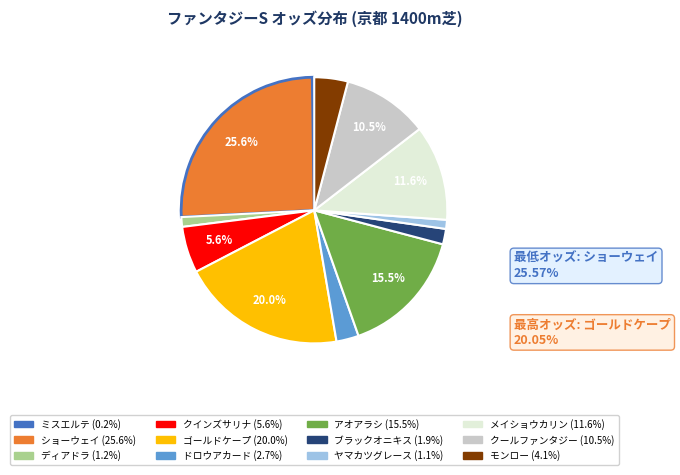

Rank the categories by value from highest to lowest.

ショーウェイ, ゴールドケープ, アオアラシ, メイショウカリン, クールファンタジー, クインズサリナ, モンロー, ドロウアカード, ブラックオニキス, ディアドラ, ヤマカツグレース, ミスエルテ